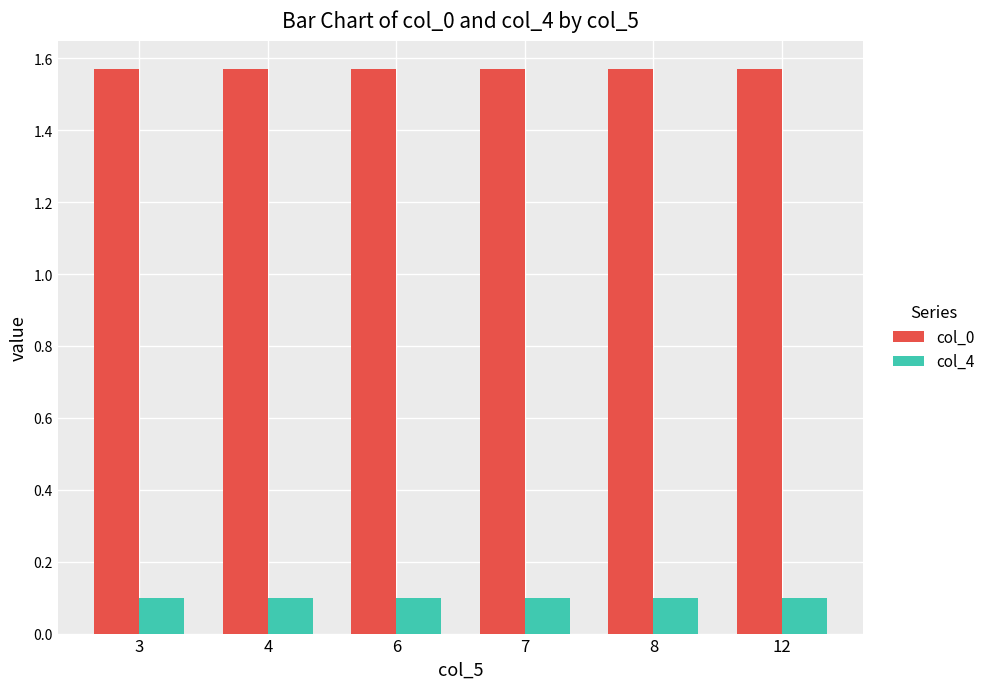

Rank the series at 4 from lowest to highest value.

col_4, col_0